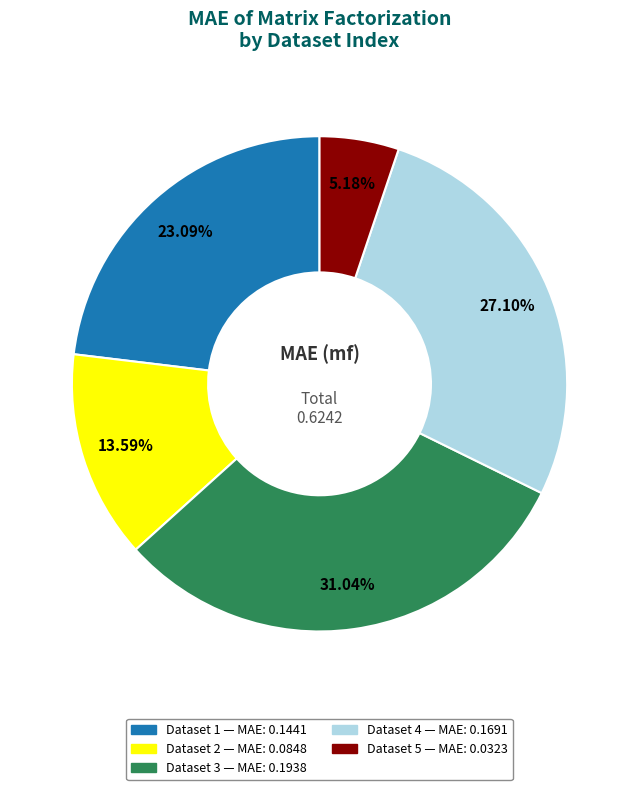

Is there any slice that represents more than half of the pie?

No